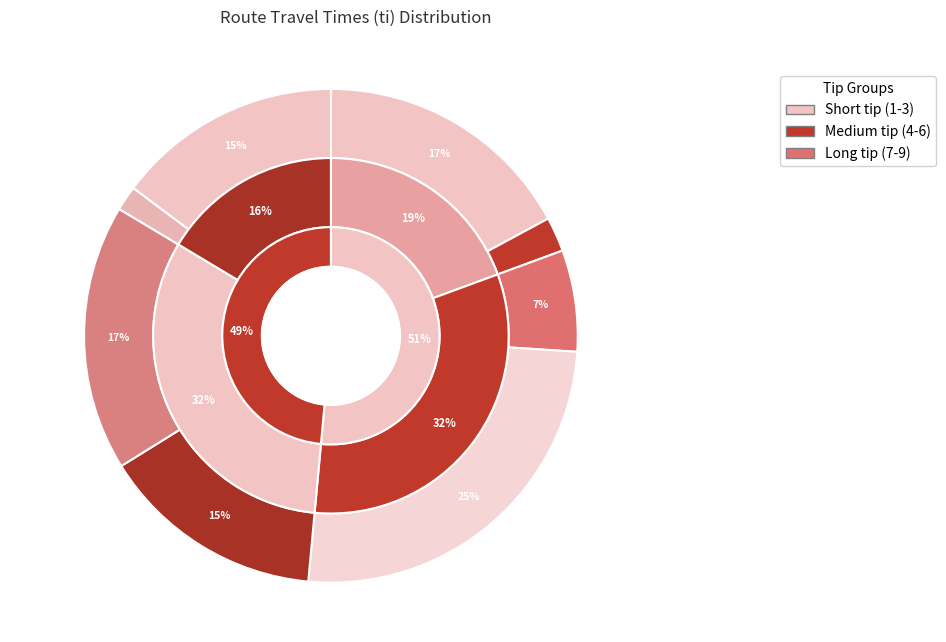

How many segments does this pie chart have?

14